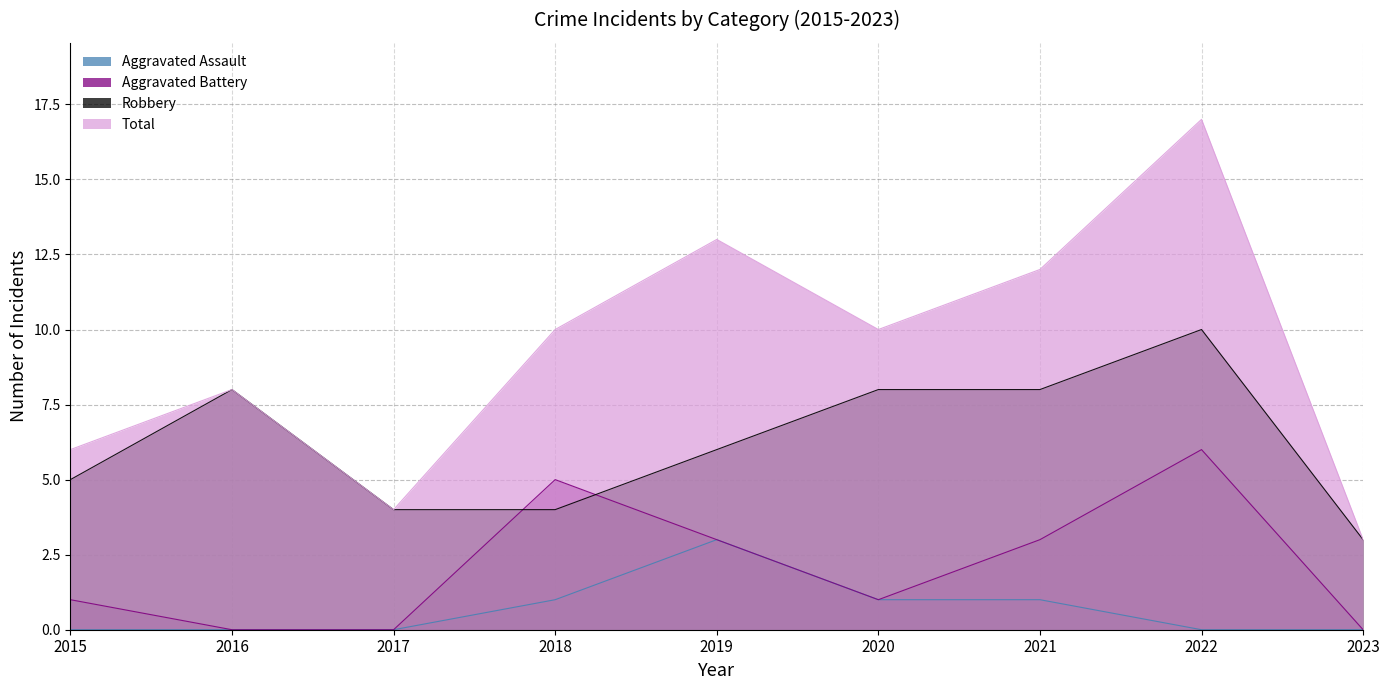

At which category does Aggravated Battery reach its first local peak?

2018